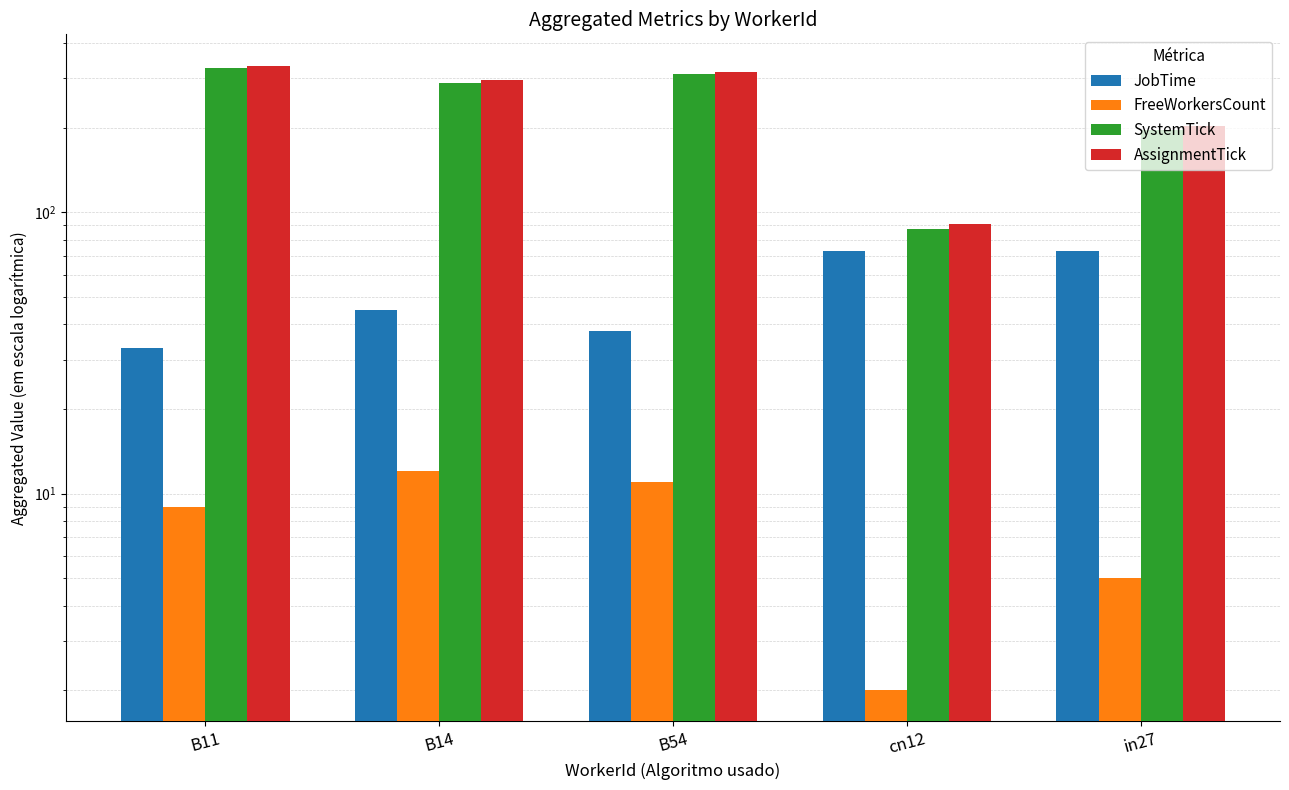

How many data points in AssignmentTick are above 295?

2